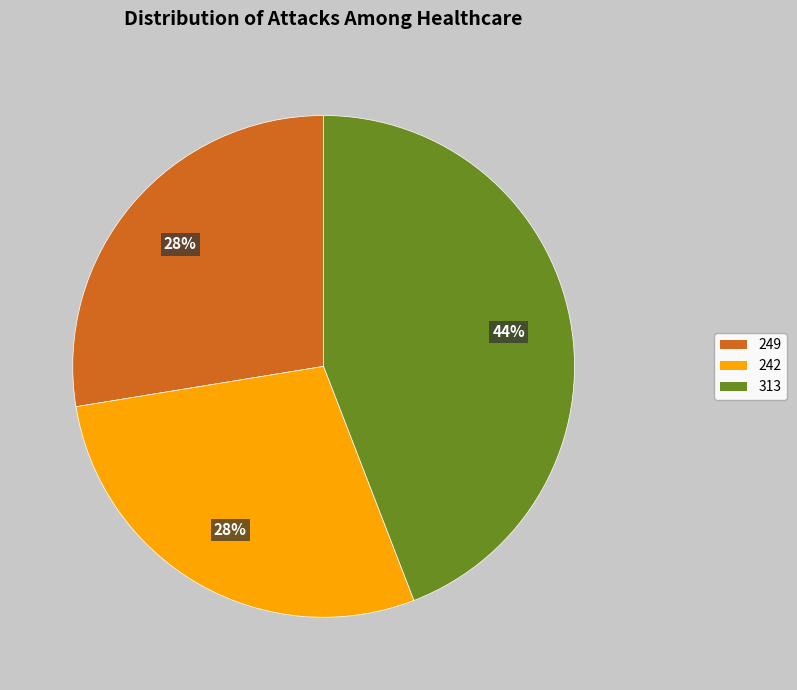

To the nearest percent, what portion does 313 represent?

44%